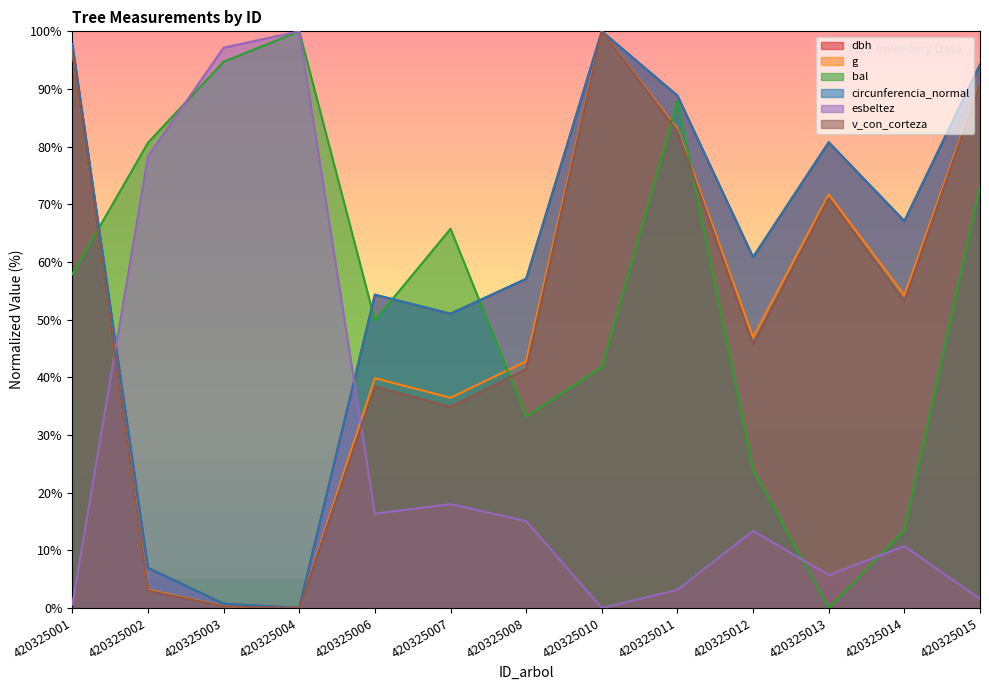

What are all the series names shown in the legend?

dbh, g, bal, circunferencia_normal, esbeltez, v_con_corteza